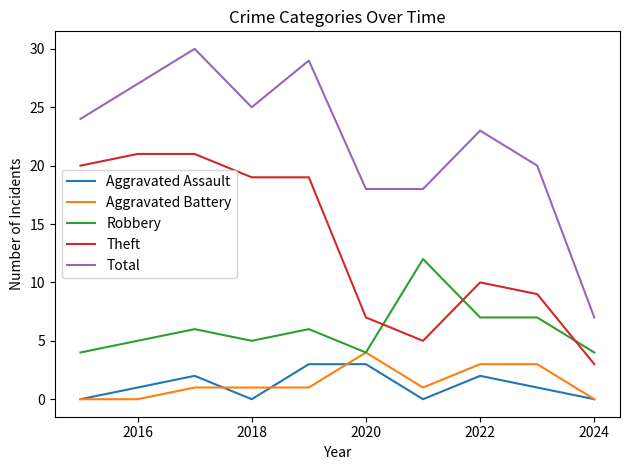

What is the greatest value displayed?

30